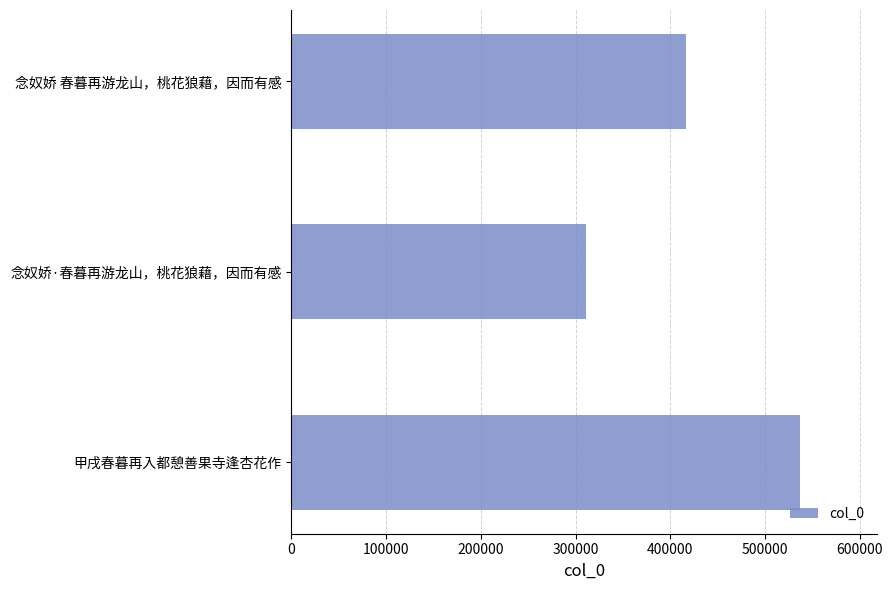

How many data points does each series have?

3